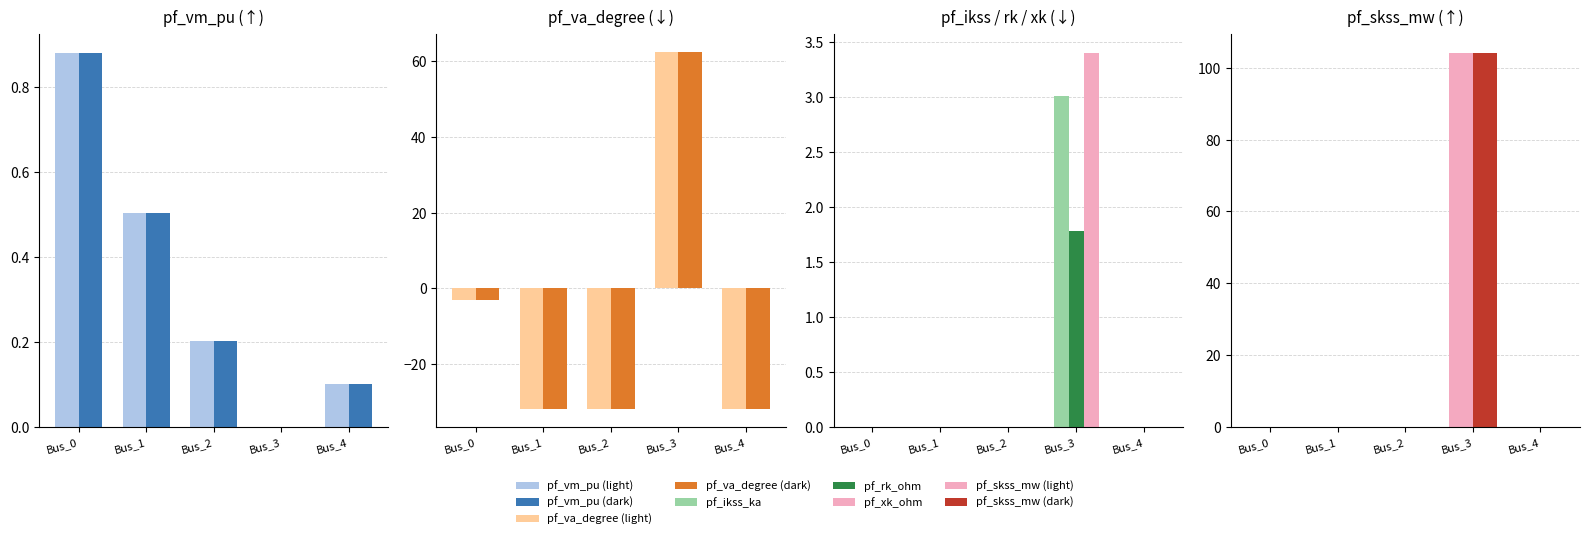

What is the difference between the second highest and second lowest values in the pf_vm_pu series?

0.4